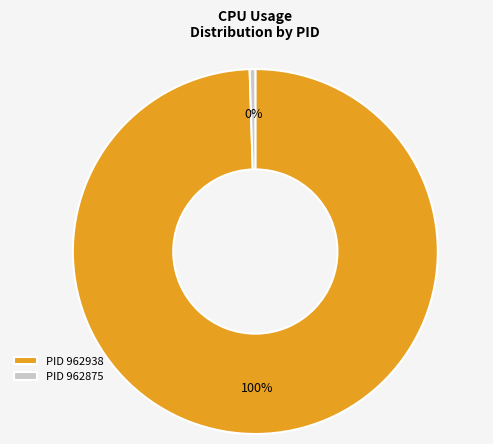

Which slice is the smallest?

PID 962875